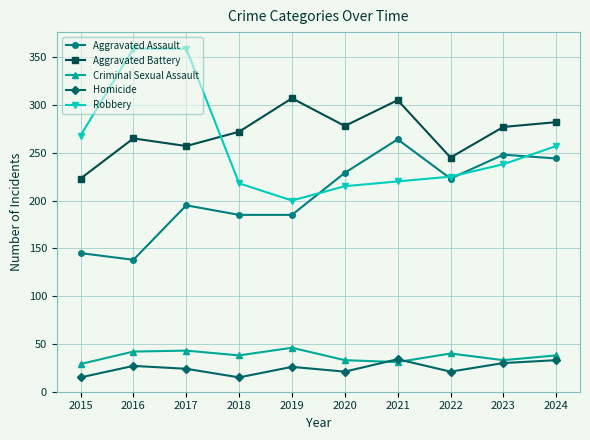

What are all the series names shown in the legend?

Aggravated Assault, Aggravated Battery, Criminal Sexual Assault, Homicide, Robbery